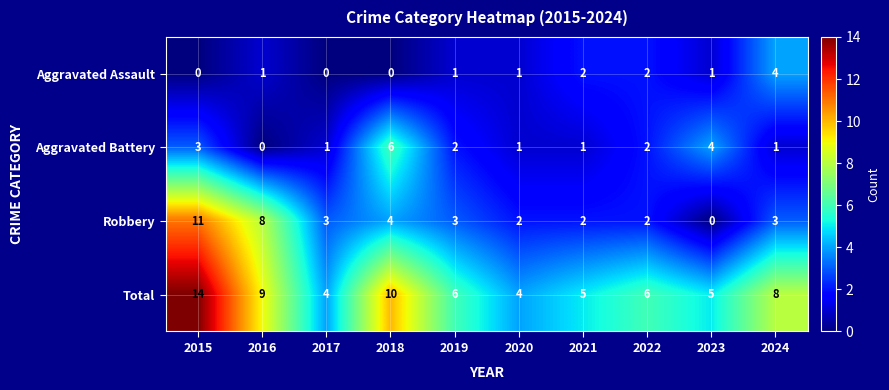

How many data points in Aggravated Assault are less than 1?

3